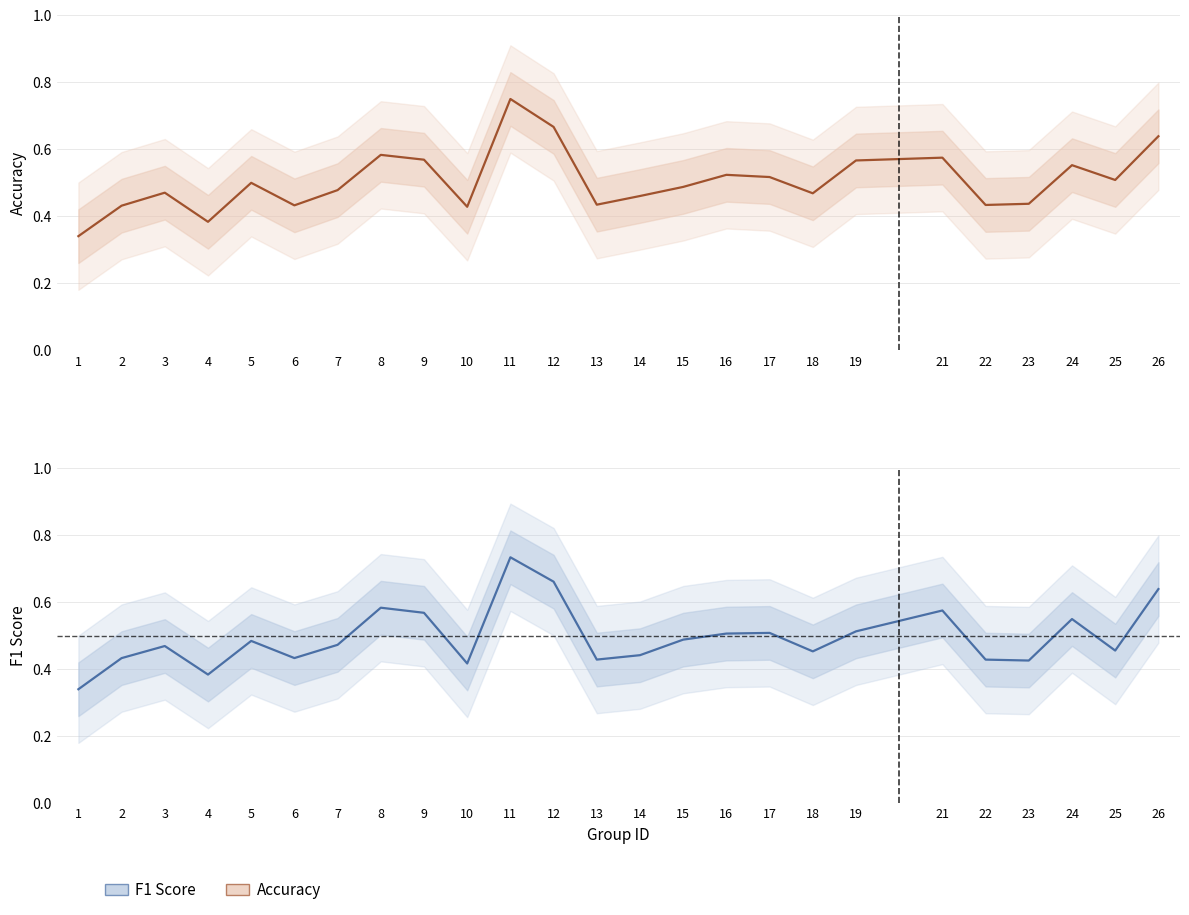

What is the highest value of the f1 series?

0.7